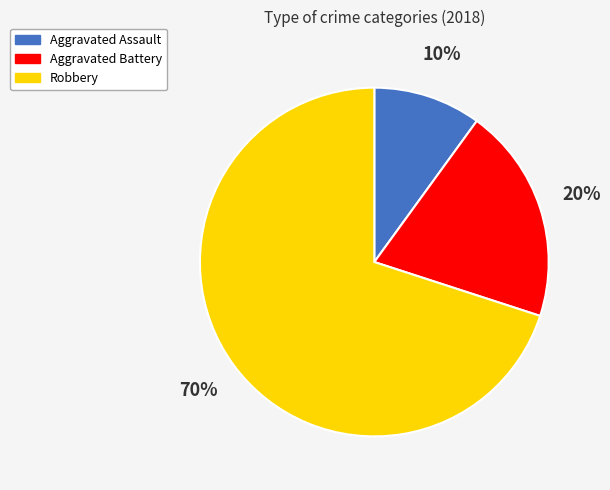

To the nearest percent, what portion does Robbery represent?

70%